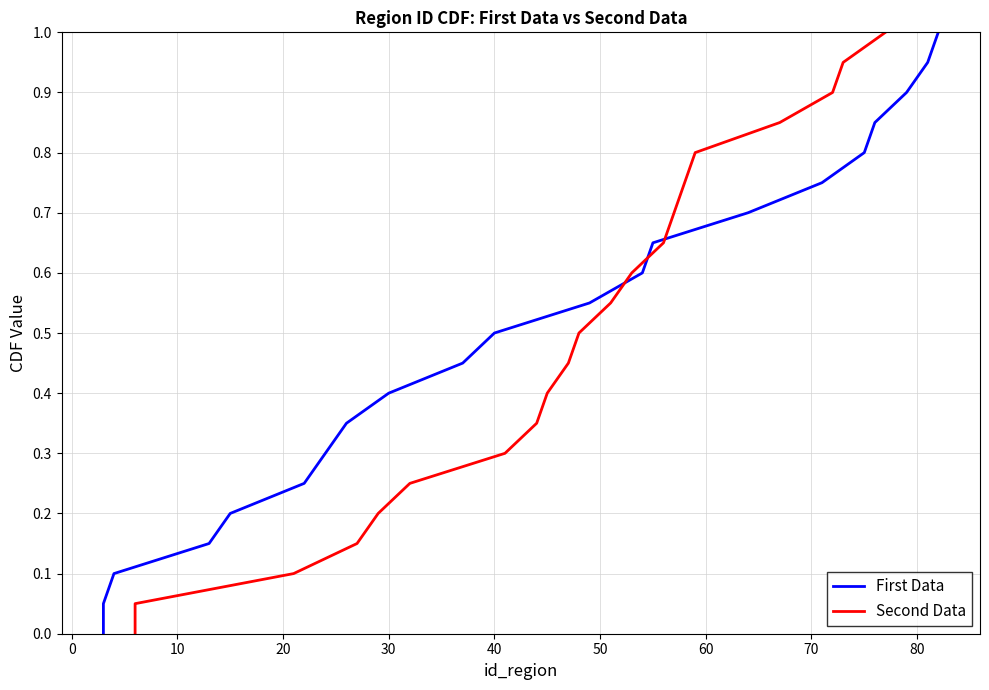

Which series has the largest range (max minus min)?

First Data